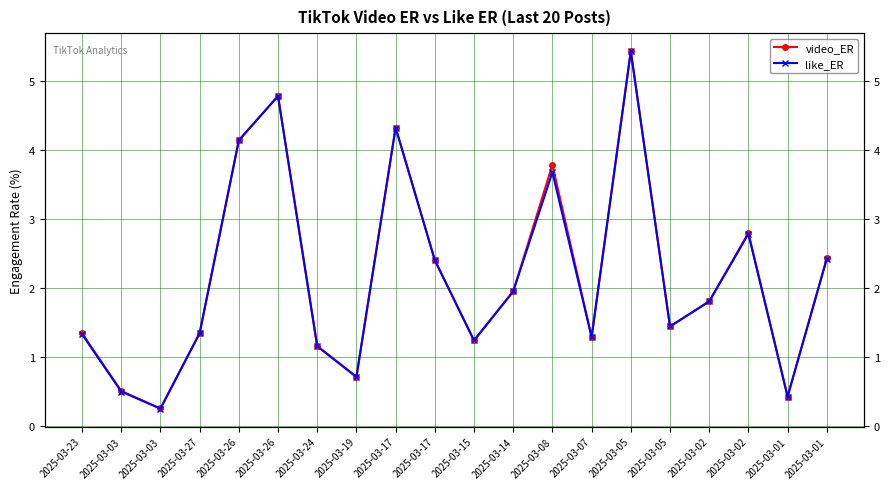

At how many categories does at least one series exceed 0?

20